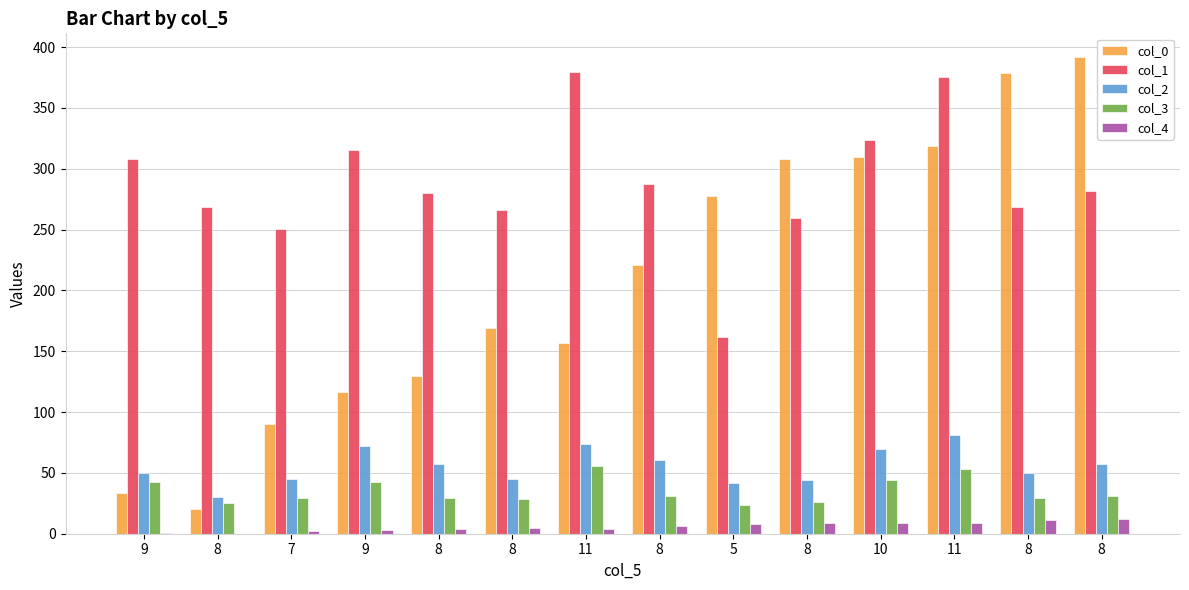

What are all the series names shown in the legend?

col_0, col_1, col_2, col_3, col_4